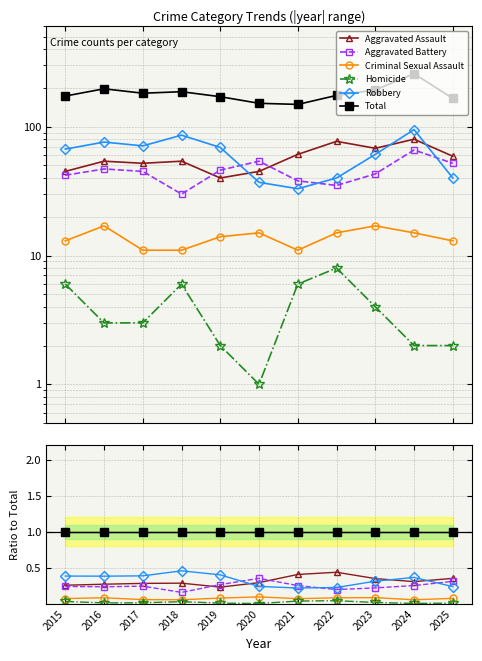

At which category does Aggravated Assault reach its first local valley?

2019